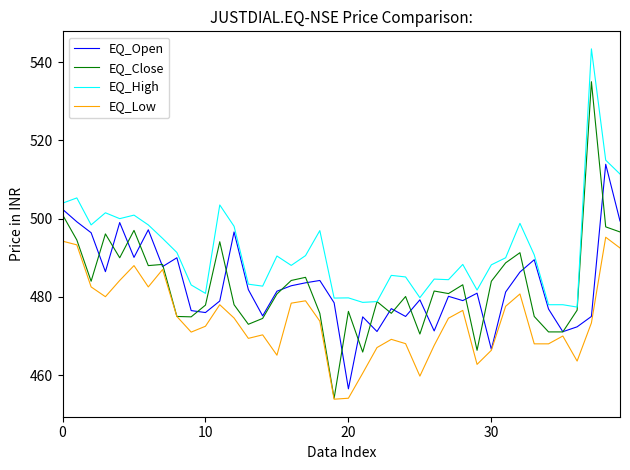

List the series in order of their peak value, lowest first.

EQ_Low, EQ_Open, EQ_Close, EQ_High